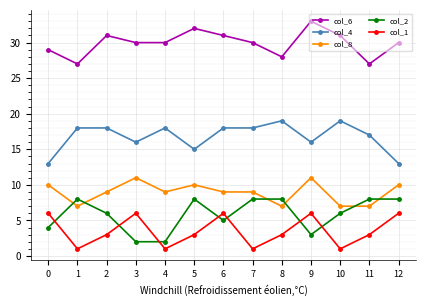

Is the value of col_1 at 1 greater than the value of col_8 at 8?

No